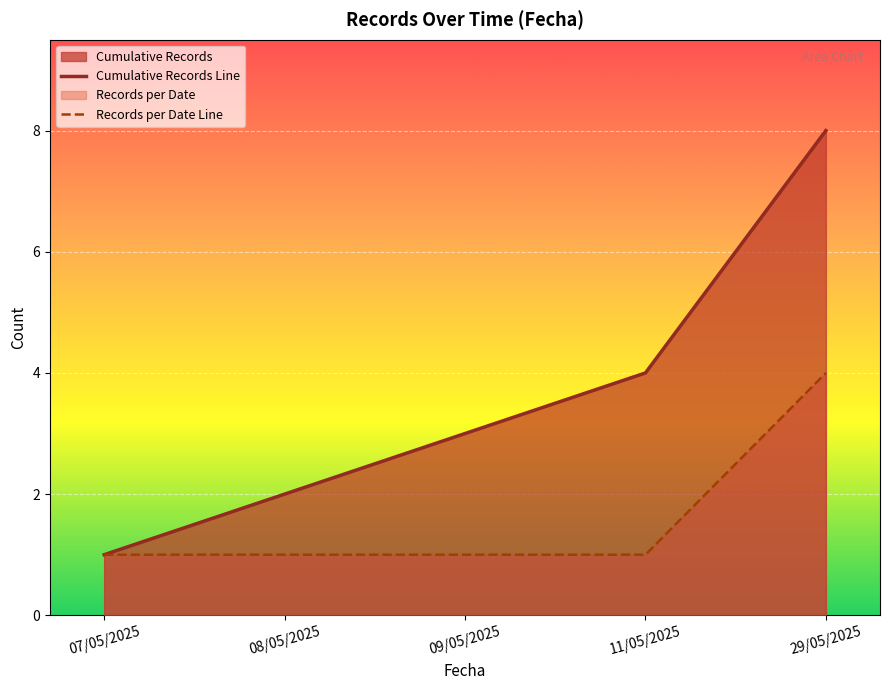

Which category has the highest value across all series?

29/05/2025